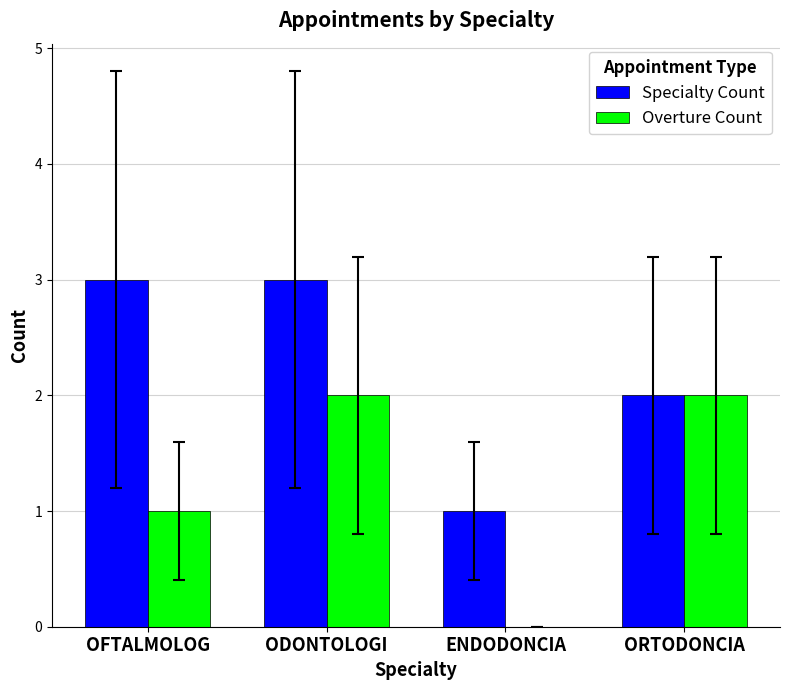

Which series has the largest total across all categories?

Specialty Count